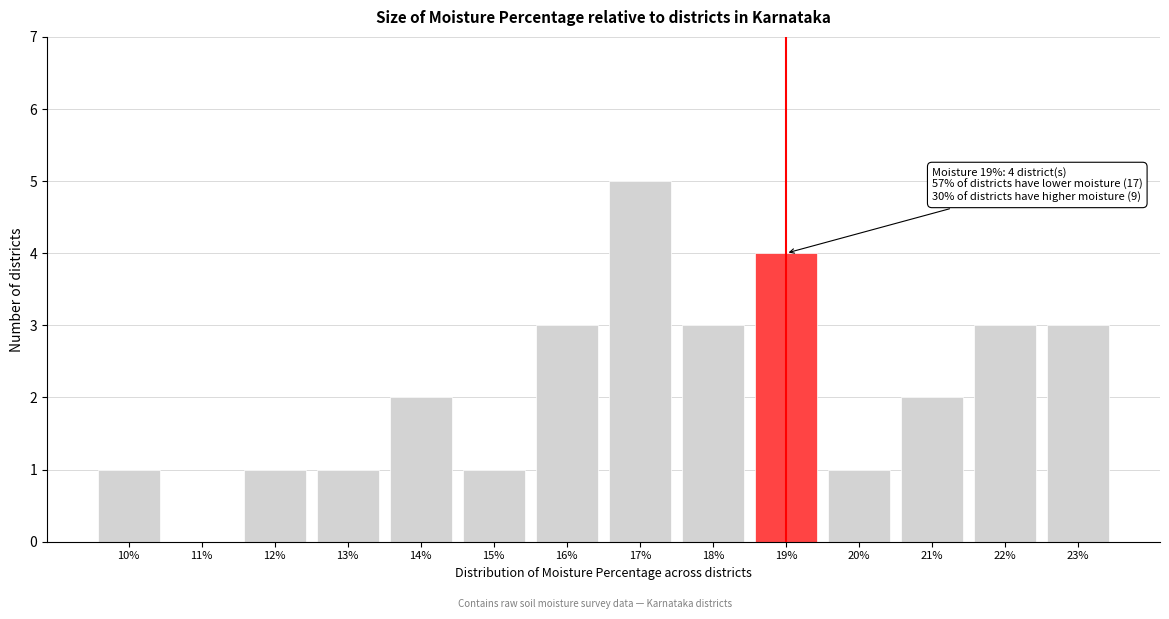

Over which range of the x-axis is the bar tallest?

16.5 to 17.5